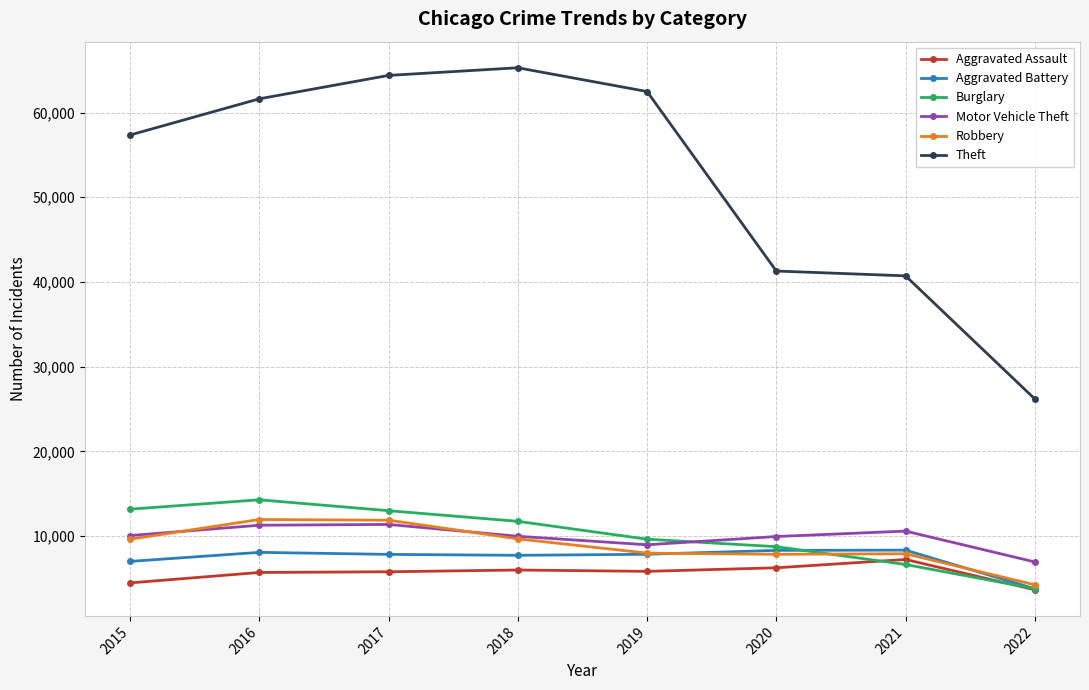

The value of Motor Vehicle Theft at 2021 is 17691. True or false?

False